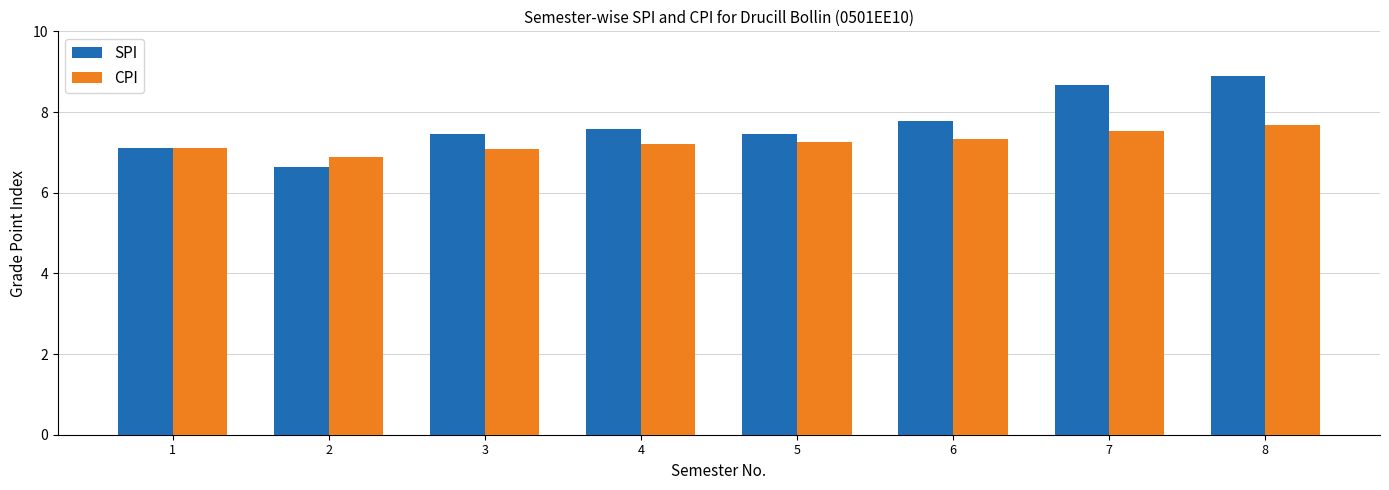

Which series has the largest total across all categories?

SPI